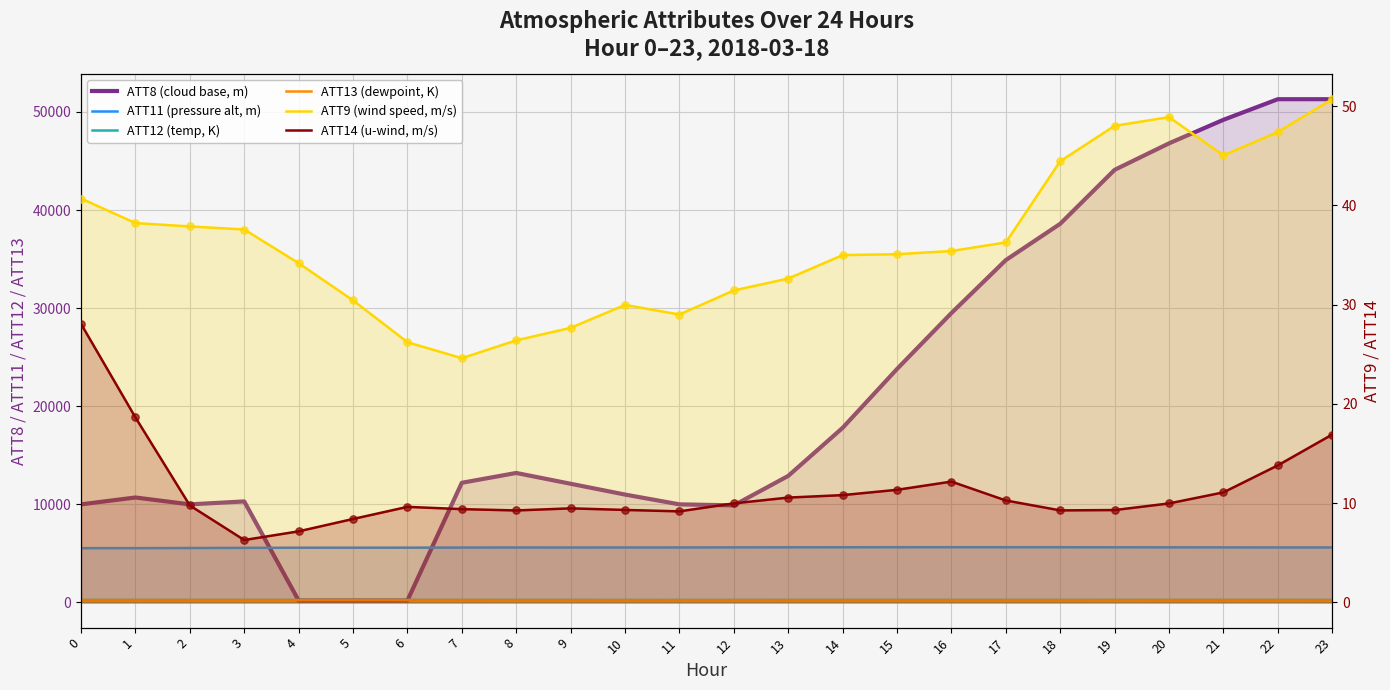

At which category is the sum across all series the highest?

23